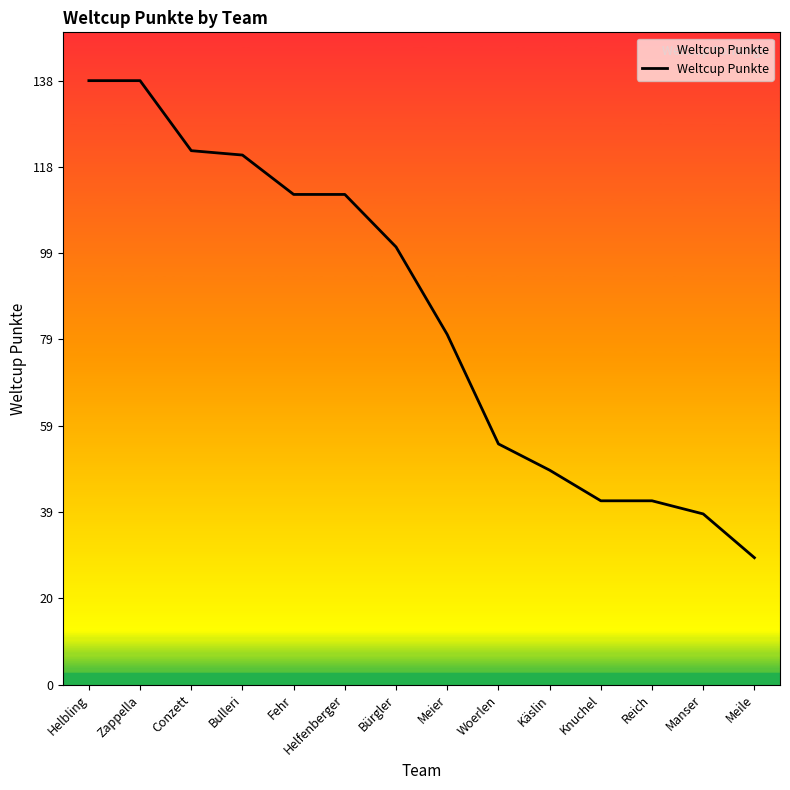

What position from the right is Reich?

3